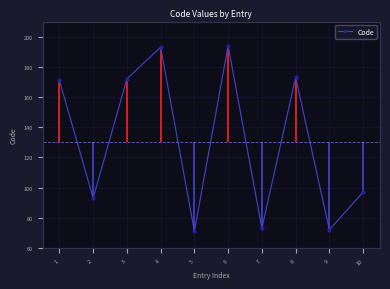

Count the number of data series in this chart.

1